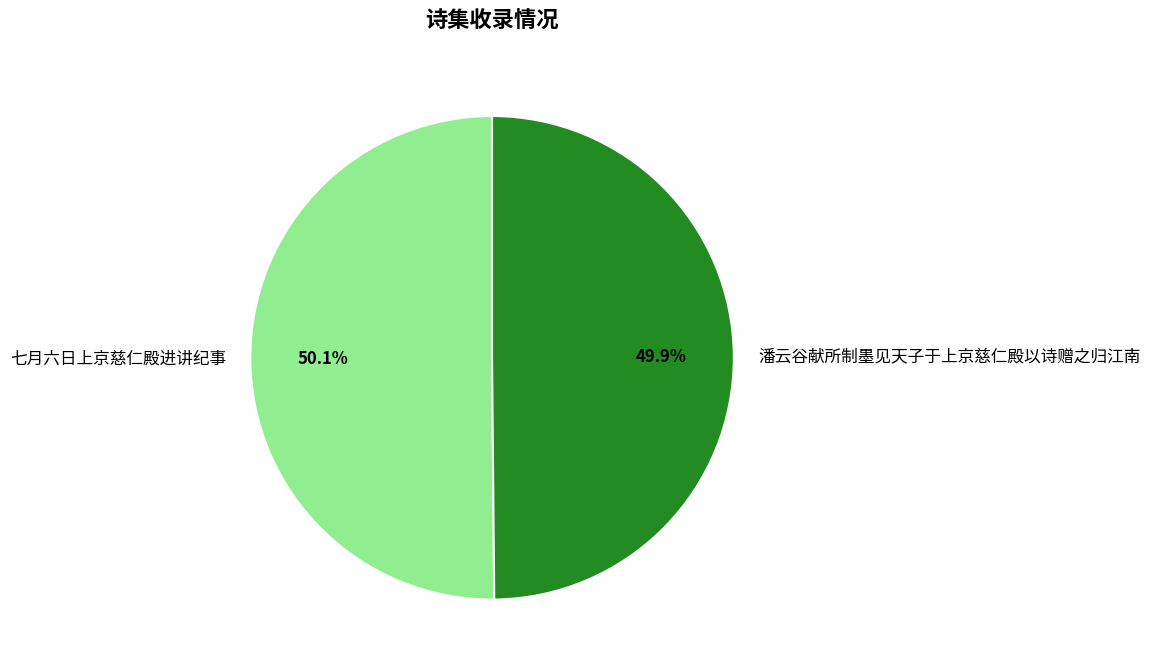

The 七月六日上京慈仁殿进讲纪事 slice represents 50% of the pie. True or false?

True